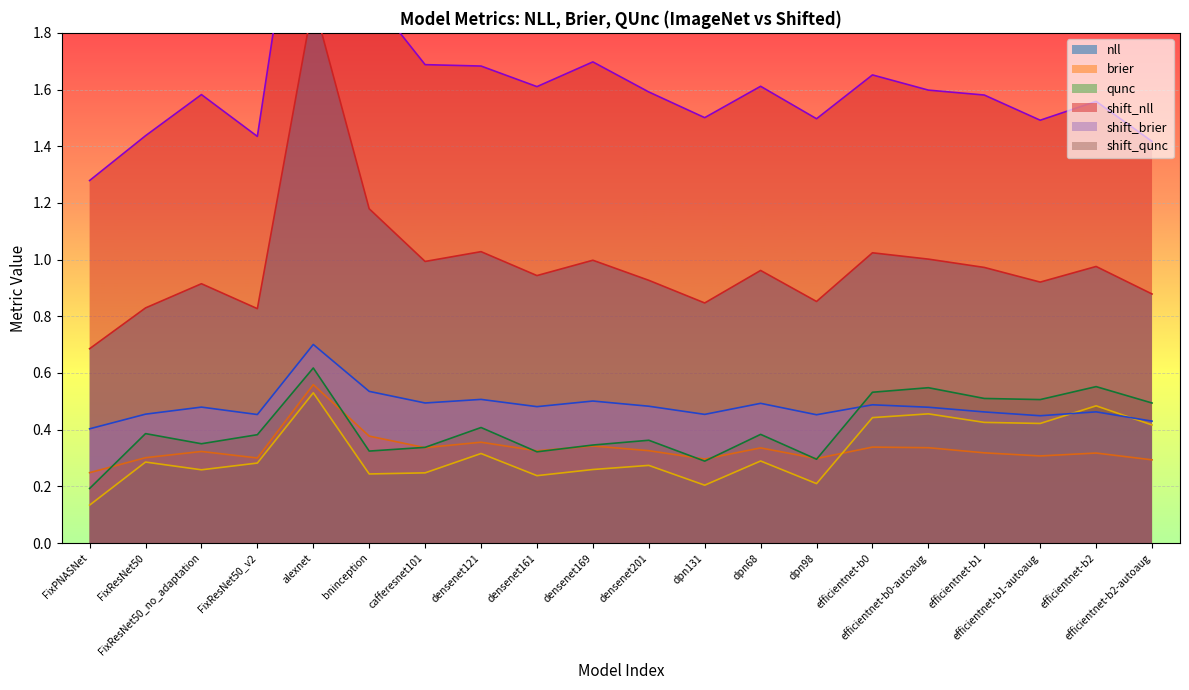

What is the value of the brier point at the 1st from the left?

0.2